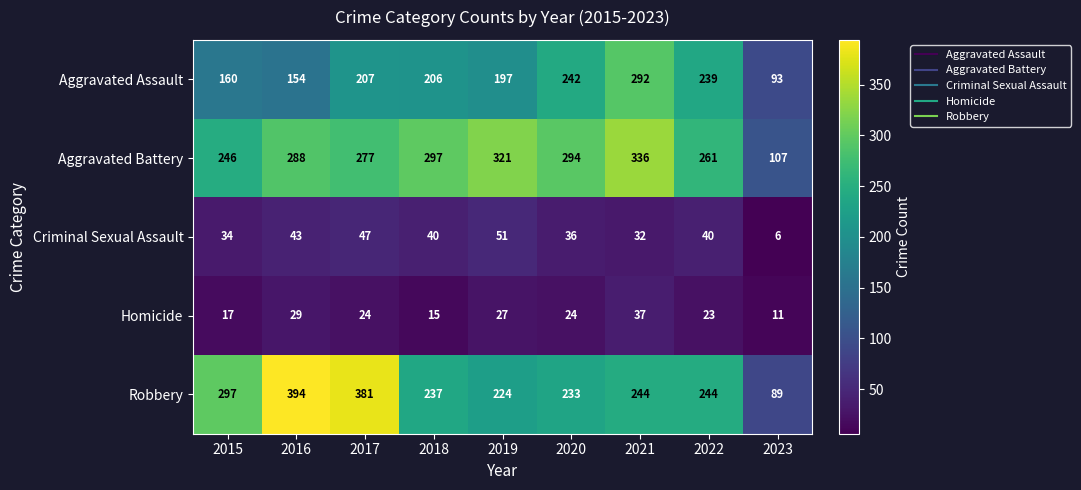

Which series changed the most between 2015 and 2017?

Robbery